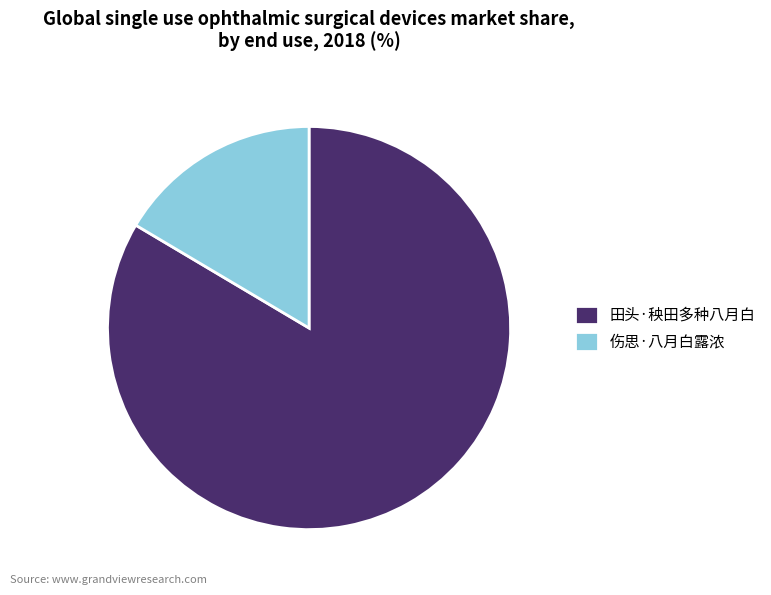

Is 田头·秧田多种八月白 the majority of the pie?

Yes